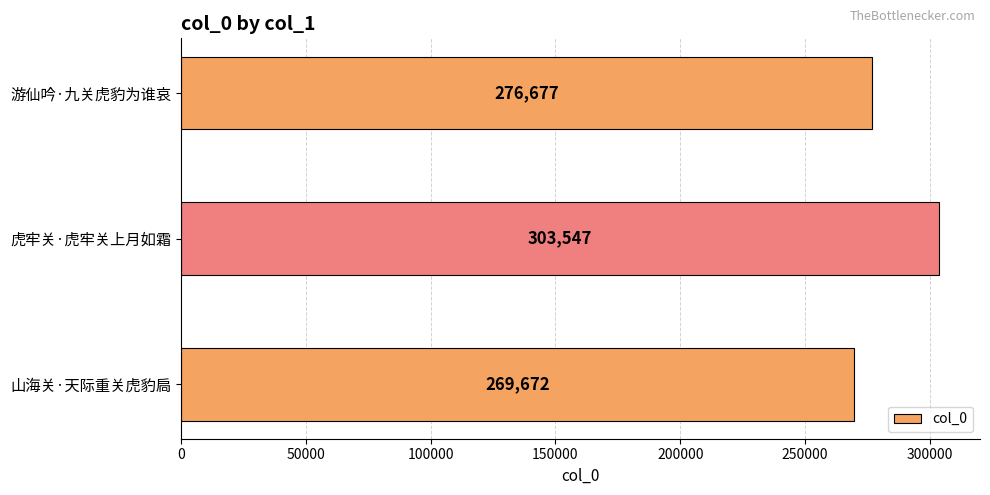

Reading bottom to top, list all the values displayed in this chart.

269672	303547	276677